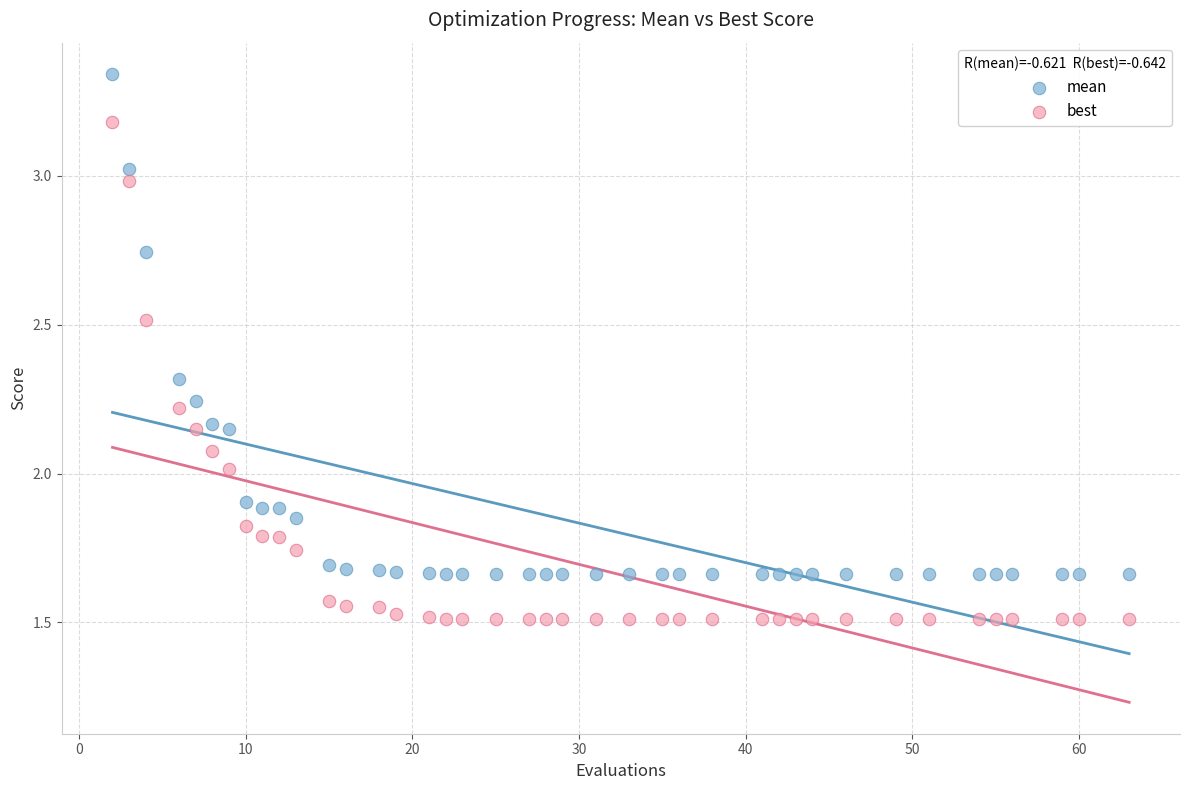

Across all data points, what is the range of X values (max minus min)?

61.0